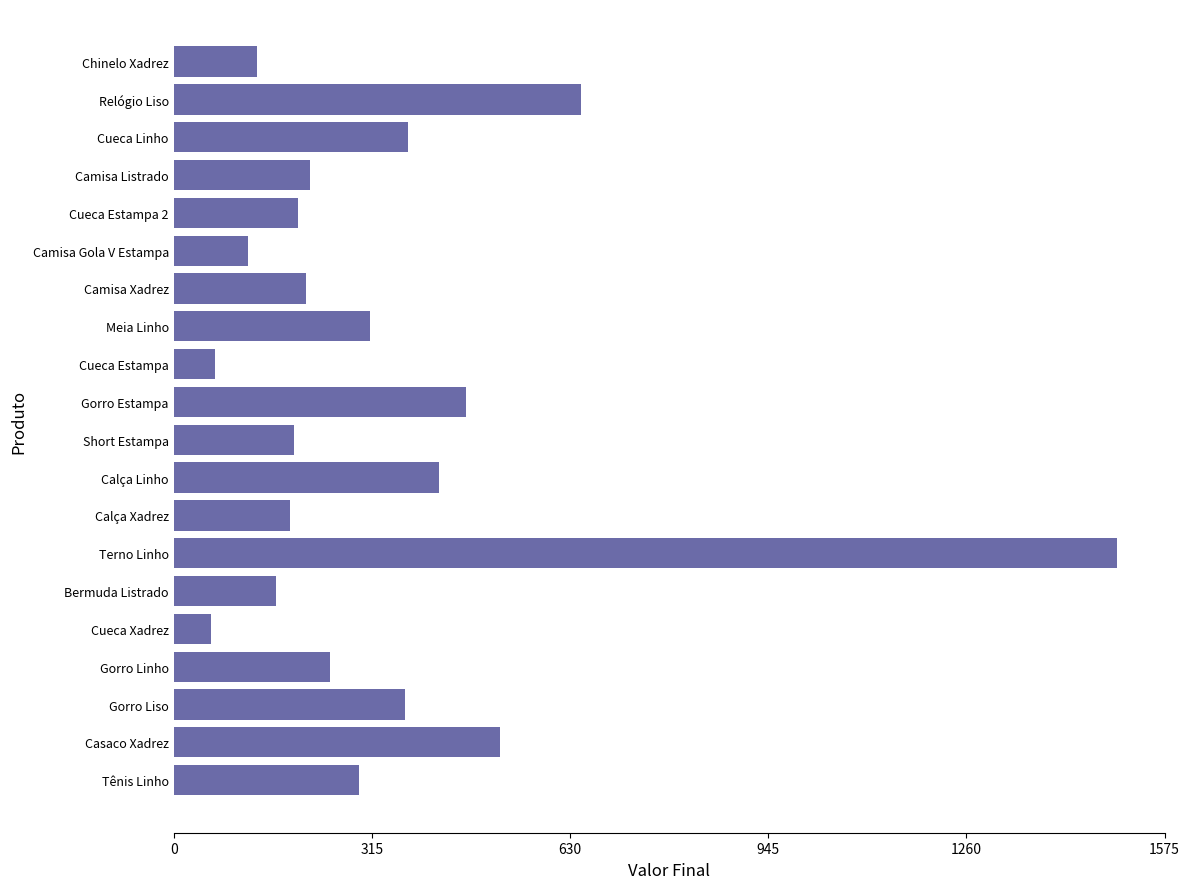

Which has a higher value, Calça Xadrez or Terno Linho?

Terno Linho